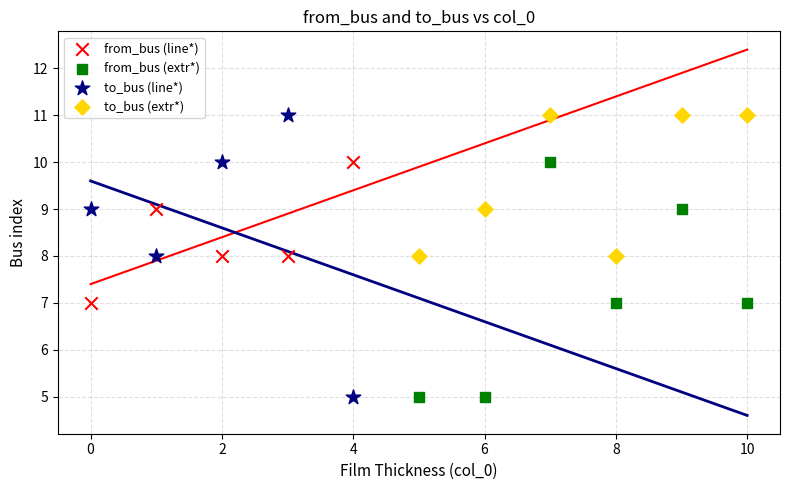

Which series has the widest spread of Y values?

to_bus (line*)